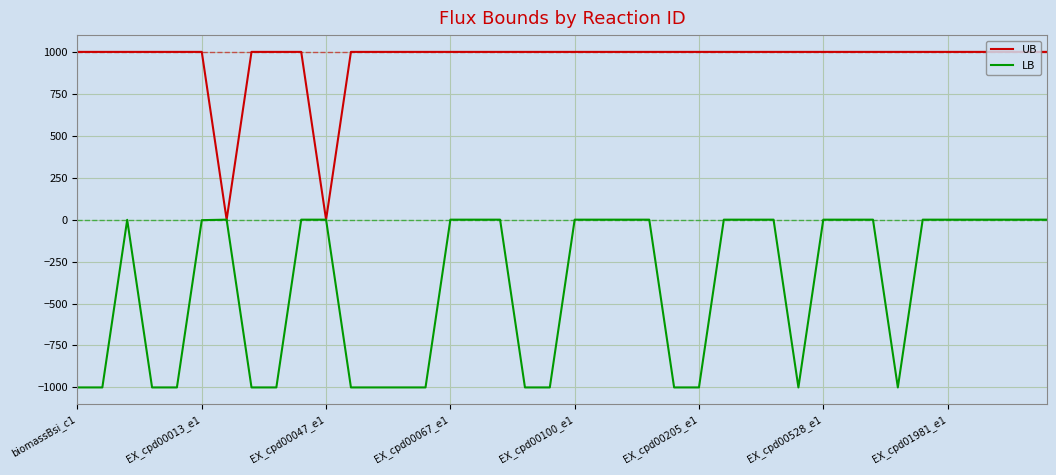

Rank the series by their average value, from lowest to highest.

LB, UB